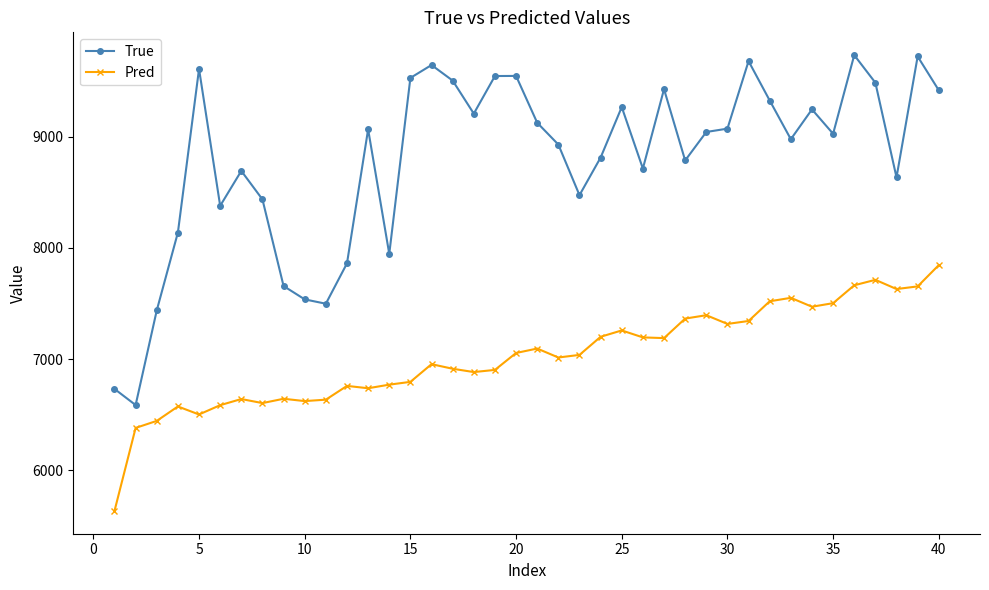

True or false: Pred and True intersect in this chart.

False